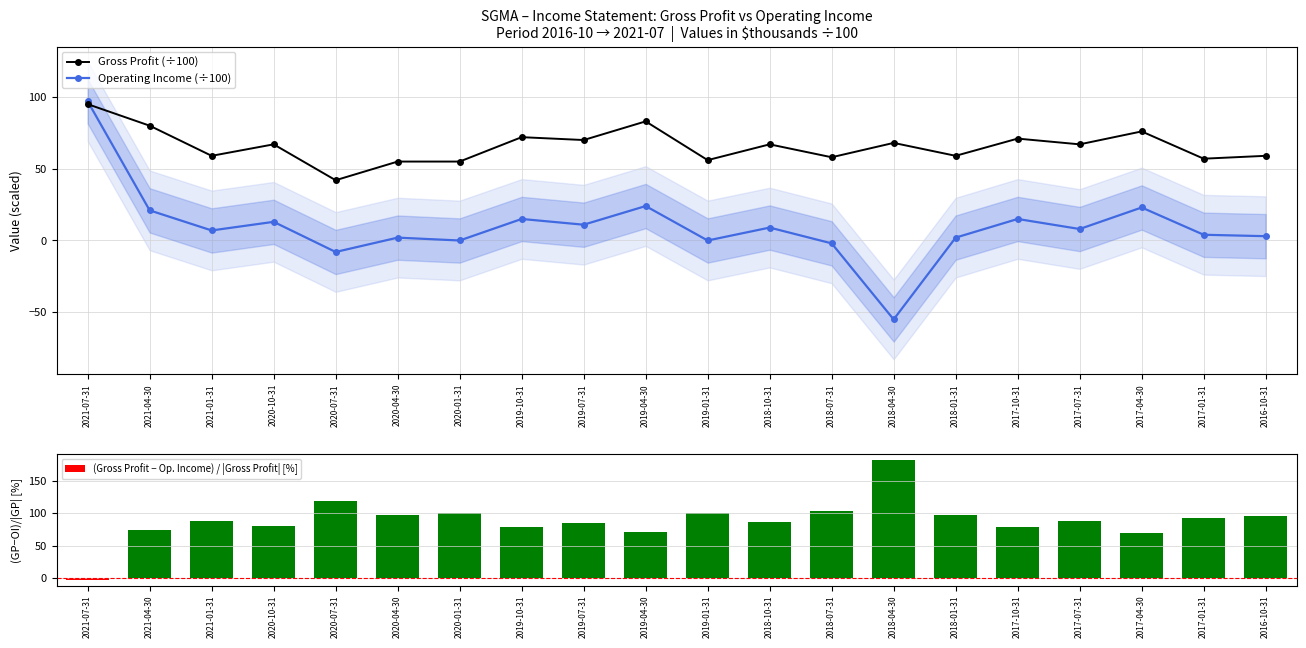

What is the difference between the Gross Profit (÷100) values at 2020-04-30 and 2017-10-31?

16